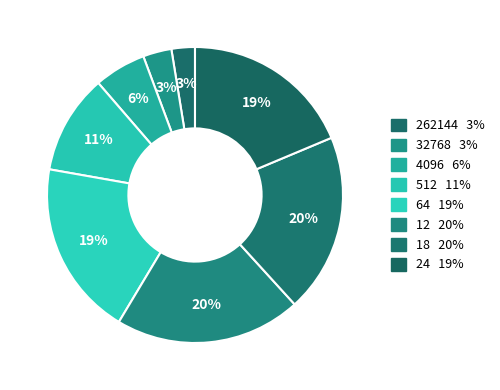

Count the number of slices in the pie.

8